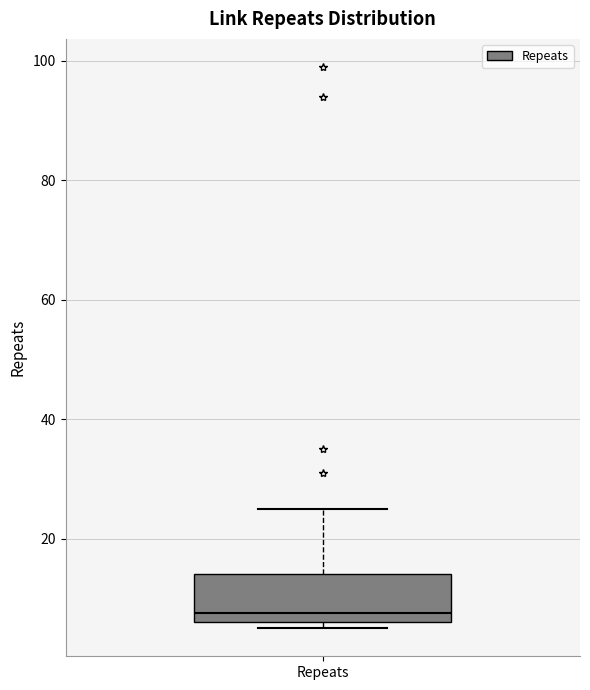

Read this box plot against the y-axis: the position of the median line, the range covered by the box, and the ends of both whiskers. The values are not printed on the chart, so give them approximately, as read against the axis.

median 8, box 6 to 14, whiskers 6 (just below the box's lower edge) to 26